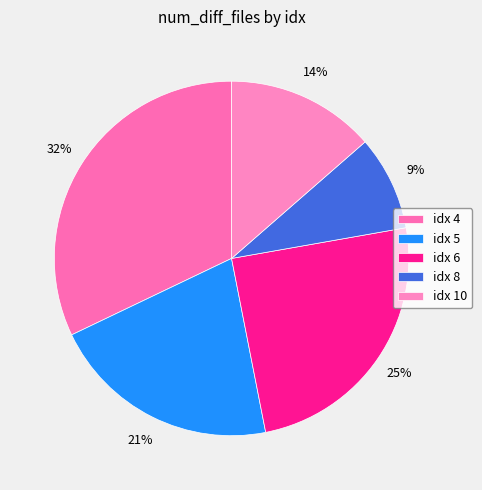

How many slices are in this pie chart?

5